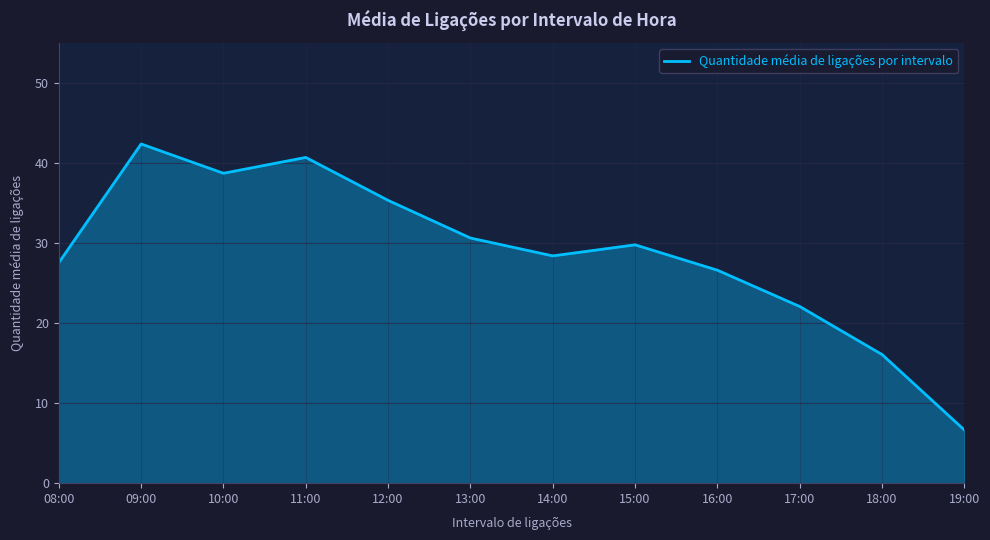

How many lines are shown in the chart?

1